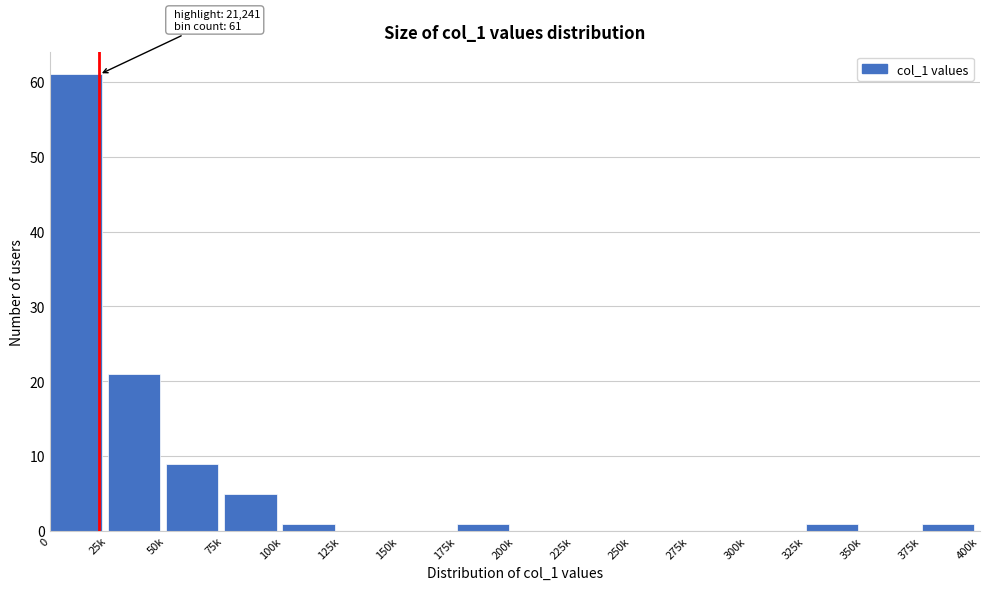

Reading right to left, transcribe all the data shown in this chart.

375k=1	350k=0	325k=1	300k=0	275k=0	250k=0	225k=0	200k=0	175k=1	150k=0	125k=0	100k=1	75k=5	50k=9	25k=21	0=61